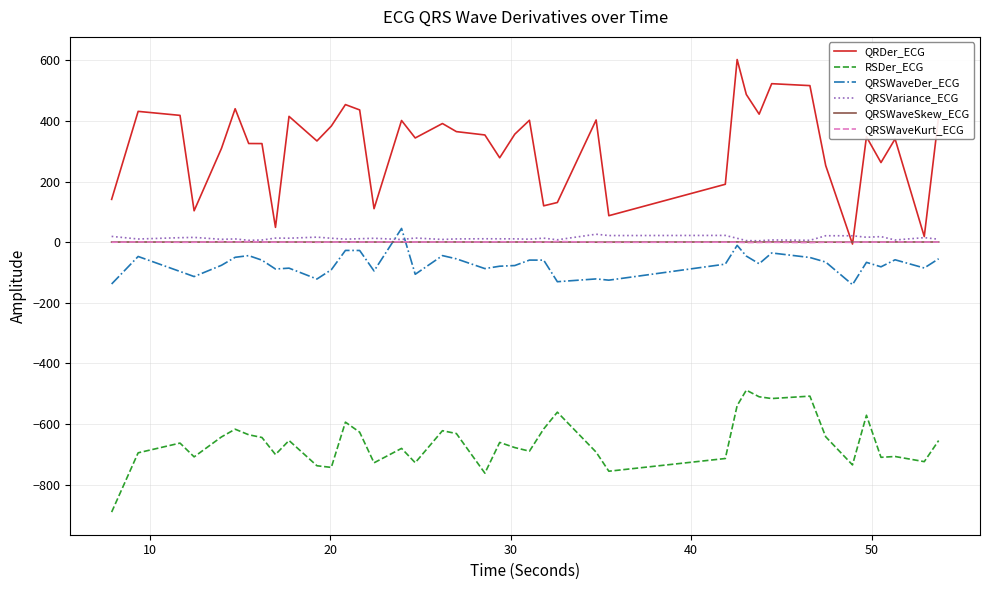

True or false: RSDer_ECG and QRDer_ECG cross at least once.

False